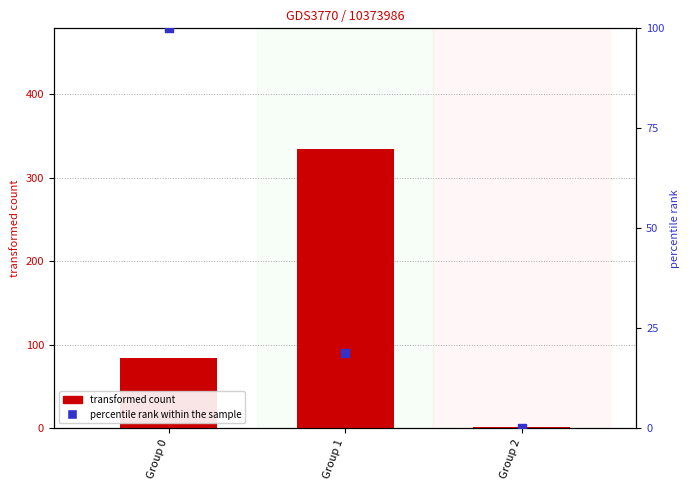

What are all the series names shown in the legend?

transformed count, percentile rank within the sample